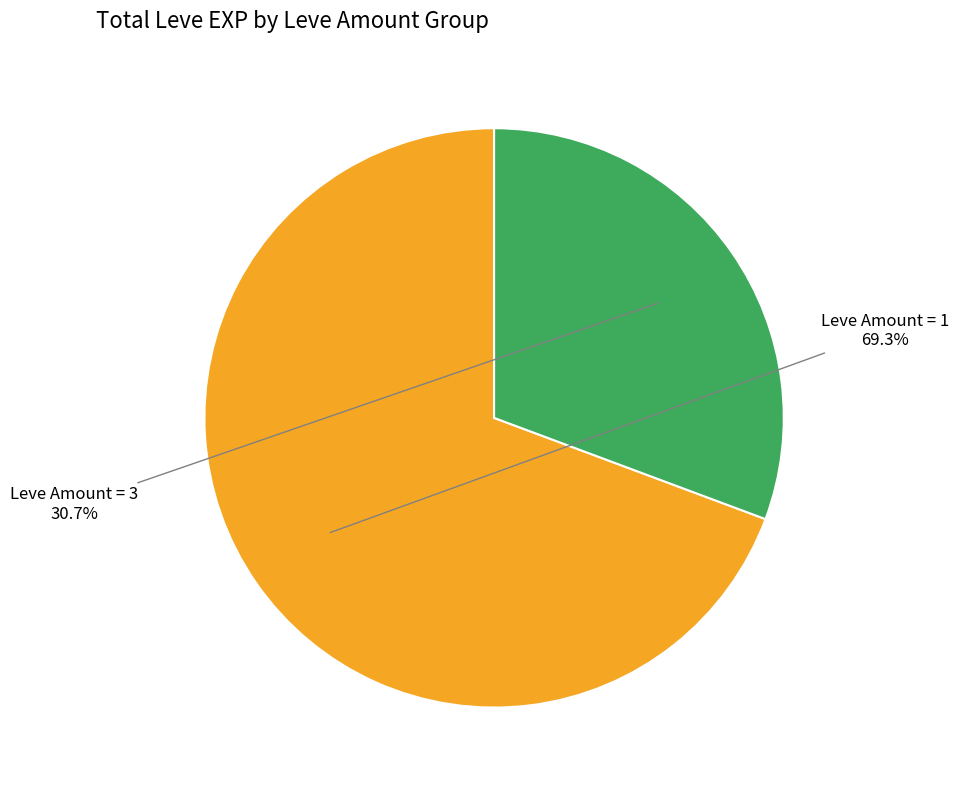

Rank the categories by value from lowest to highest.

Leve Amount = 3, Leve Amount = 1